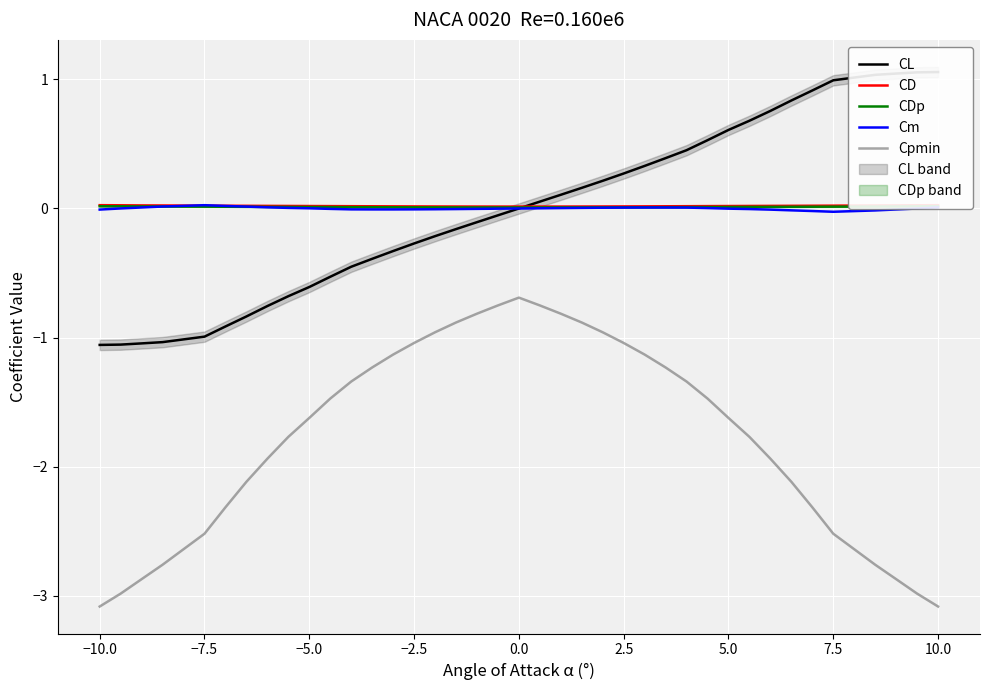

What are all the series names shown in the legend?

CL, CD, CDp, Cm, Cpmin